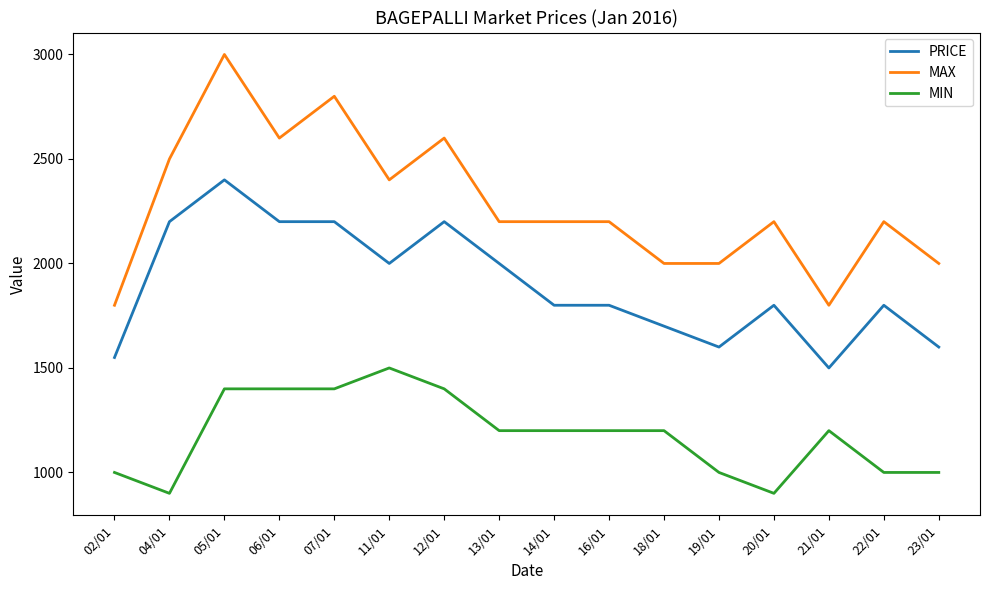

What are all the series names shown in the legend?

PRICE, MAX, MIN